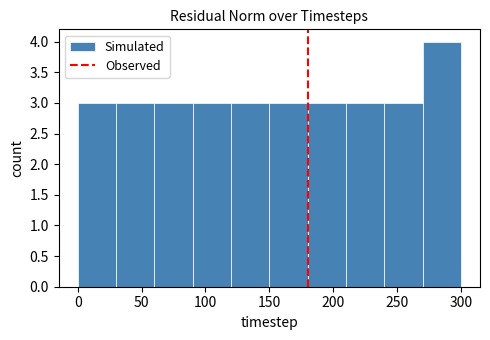

Reading left to right, list every bar in this chart as the range it spans on the x-axis followed by its height. The values are not printed on the chart, so give them approximately, as read against the axis.

0 to 30: 3
30 to 60: 3
60 to 90: 3
90 to 120: 3
120 to 150: 3
150 to 180: 3
180 to 210: 3
210 to 240: 3
240 to 270: 3
270 to 300: 4